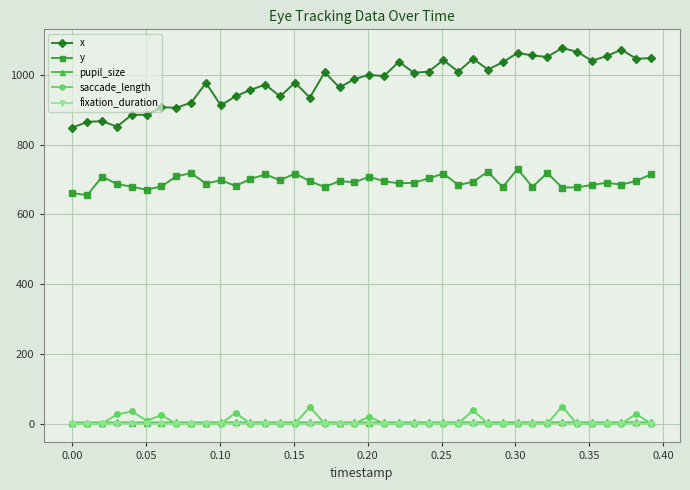

What is the difference between the maximum and minimum values in the y series?

75.4